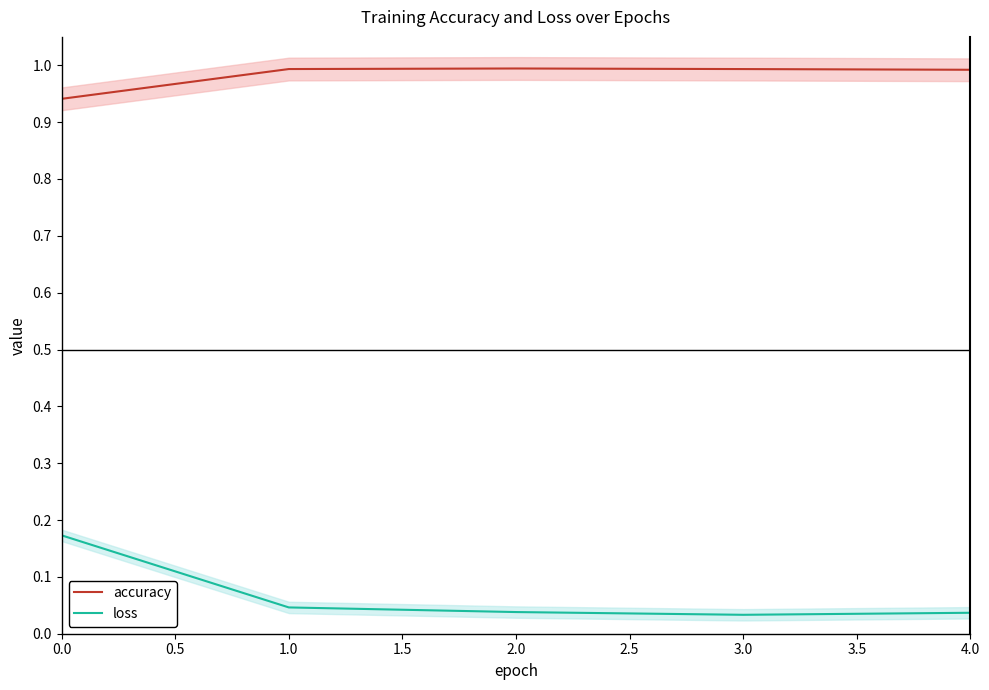

True or false: accuracy has a value of 0.7 at 4.0.

False